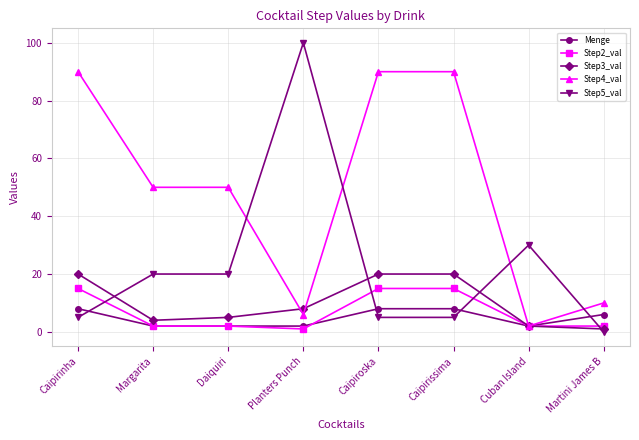

True or false: Step5_val has more than 1 points higher than both neighbors.

True